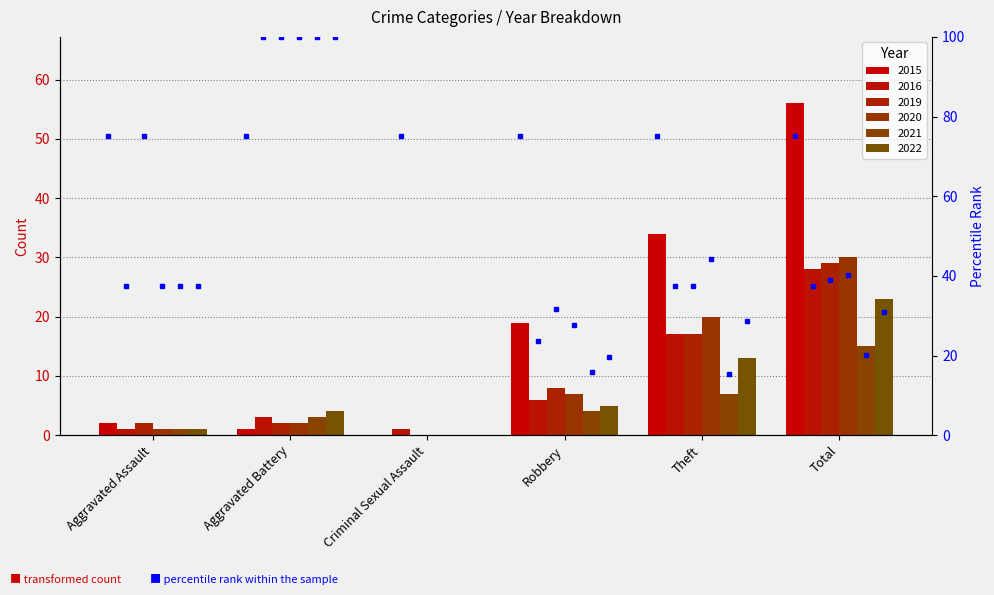

What is the label of the 4th bar from the right?

Criminal Sexual Assault